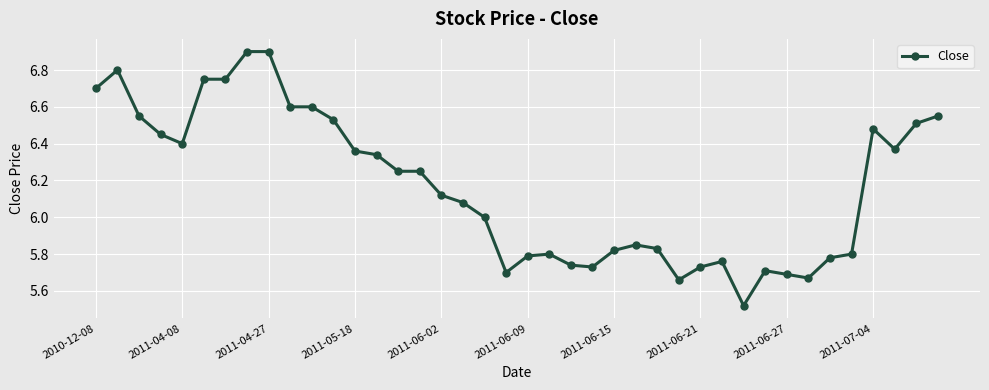

What is the greatest value displayed?

6.9